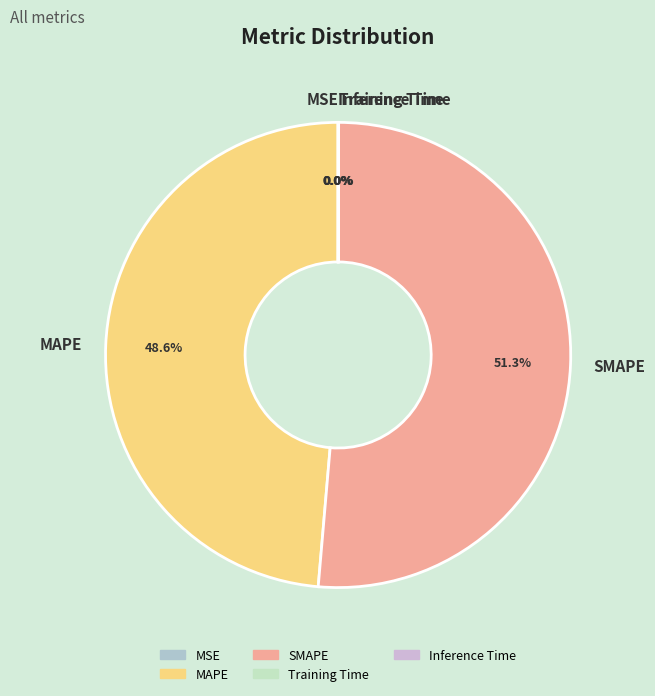

Between SMAPE and MAPE, which is larger?

SMAPE